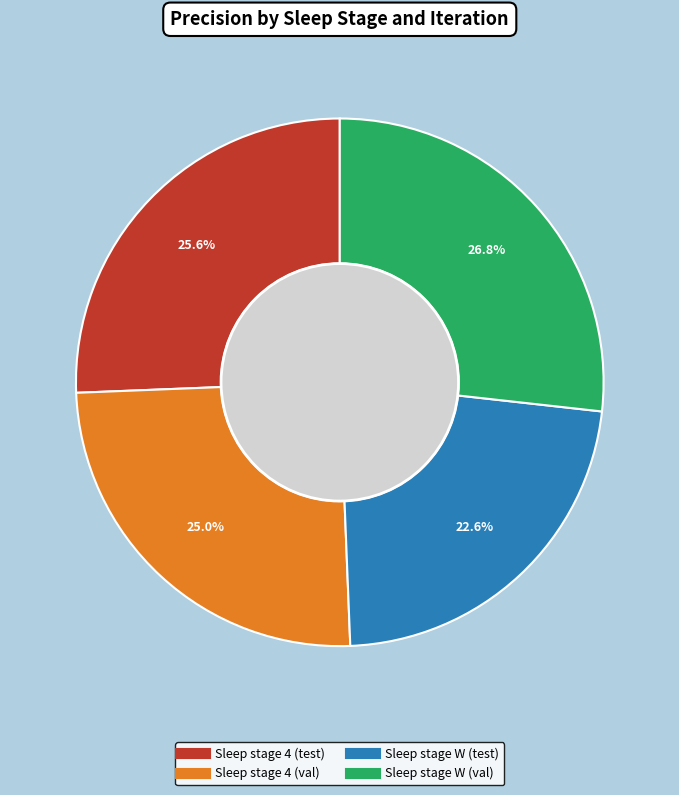

Is the sum of Sleep stage W (test) and Sleep stage 4 (val) greater than half?

No